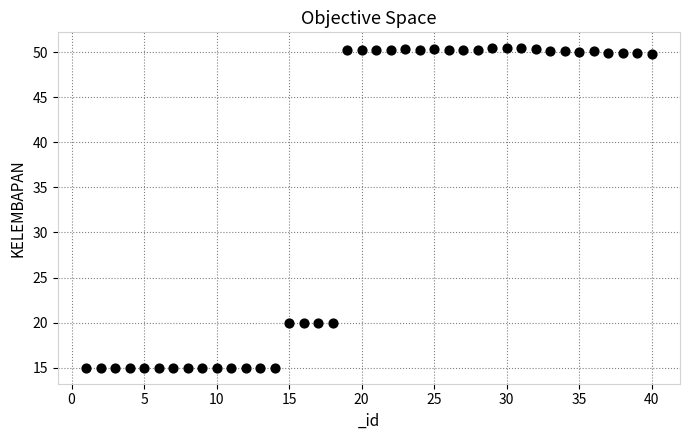

What is the range of Y values (max minus min)?

35.4